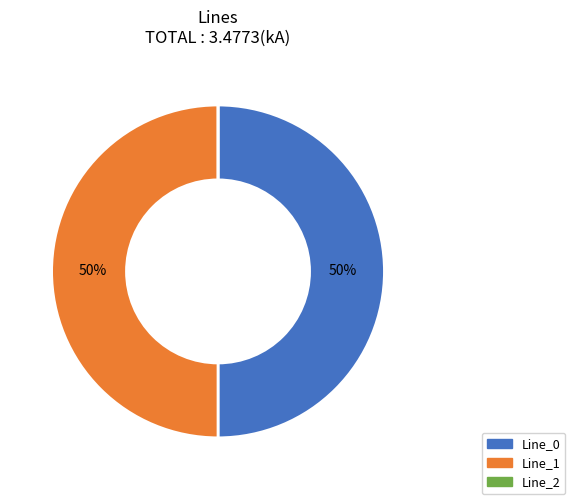

The Line_1 slice represents 42% of the pie. True or false?

False